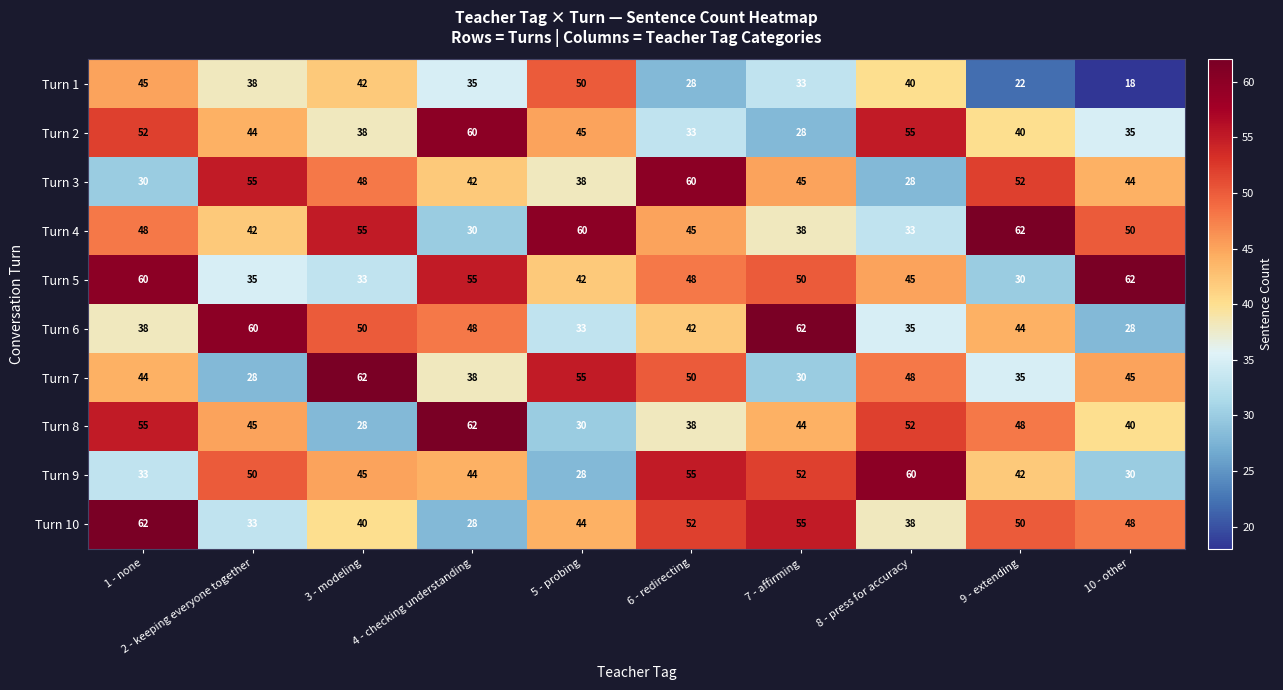

What is the average value of the Turn 3 series?

44